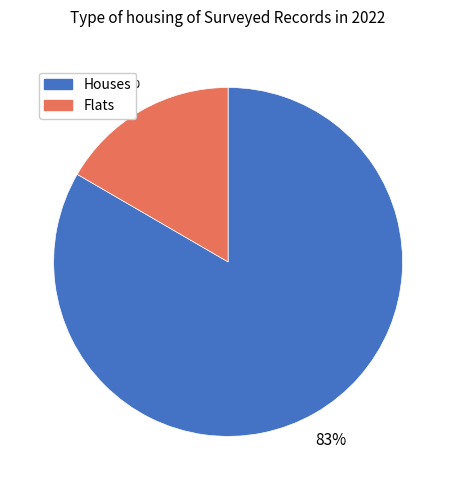

How many segments does this pie chart have?

2